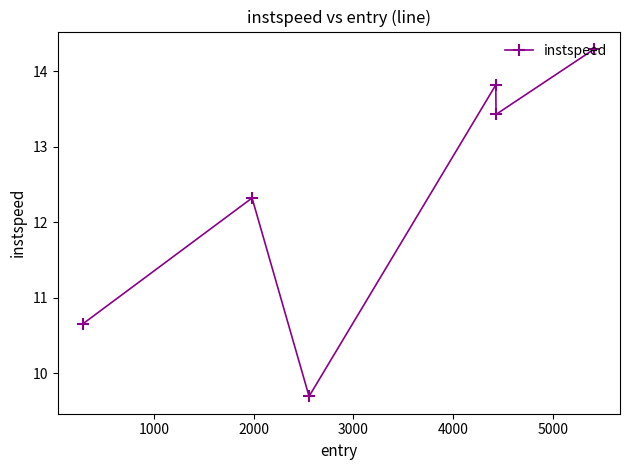

How many points are lower than both their immediate neighbors (excluding endpoints)?

2